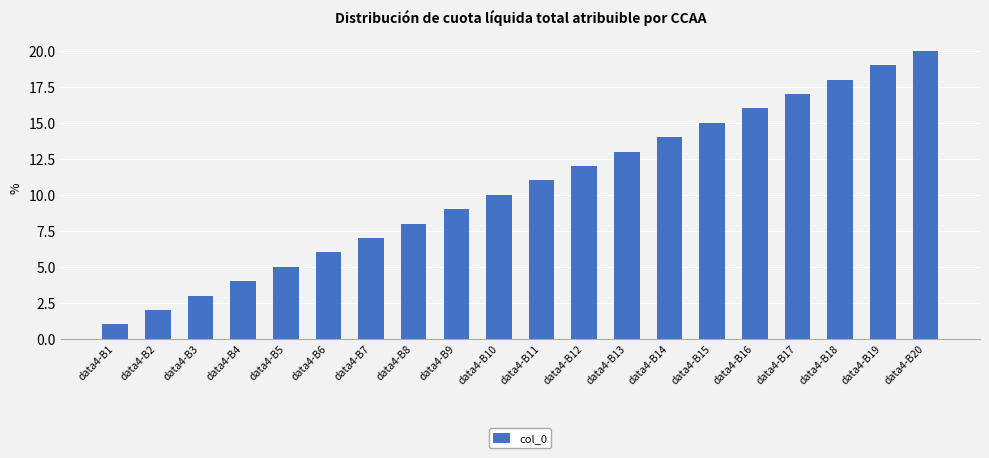

Reading right to left, extract all data points from this chart.

data4-B20=20	data4-B19=19	data4-B18=18	data4-B17=17	data4-B16=16	data4-B15=15	data4-B14=14	data4-B13=13	data4-B12=12	data4-B11=11	data4-B10=10	data4-B9=9	data4-B8=8	data4-B7=7	data4-B6=6	data4-B5=5	data4-B4=4	data4-B3=3	data4-B2=2	data4-B1=1